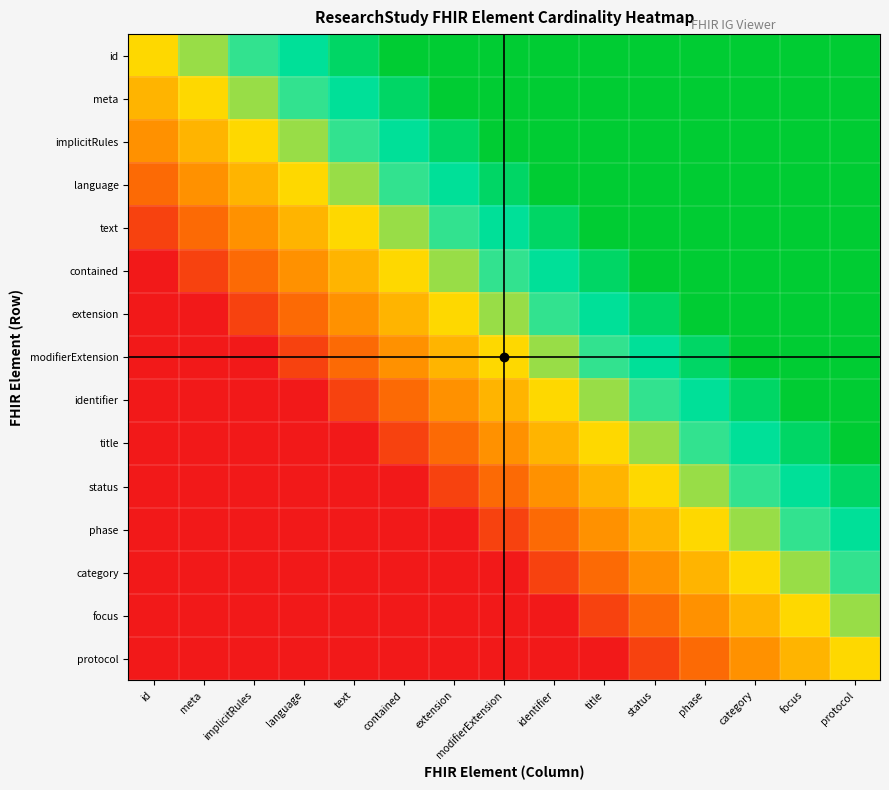

Reading right to left, transcribe all the data shown in this chart.

id: protocol=1.0	focus=1.0	category=1.0	phase=1.0	status=1.0	title=1.0	identifier=1.0	modifierExtension=1.0	extension=1.0	contained=1.0	text=0.9	language=0.8	implicitRules=0.7	meta=0.6	id=0.5
meta: protocol=1.0	focus=1.0	category=1.0	phase=1.0	status=1.0	title=1.0	identifier=1.0	modifierExtension=1.0	extension=1.0	contained=0.9	text=0.8	language=0.7	implicitRules=0.6	meta=0.5	id=0.4
implicitRules: protocol=1.0	focus=1.0	category=1.0	phase=1.0	status=1.0	title=1.0	identifier=1.0	modifierExtension=1.0	extension=0.9	contained=0.8	text=0.7	language=0.6	implicitRules=0.5	meta=0.4	id=0.3
language: protocol=1.0	focus=1.0	category=1.0	phase=1.0	status=1.0	title=1.0	identifier=1.0	modifierExtension=0.9	extension=0.8	contained=0.7	text=0.6	language=0.5	implicitRules=0.4	meta=0.3	id=0.2
text: protocol=1.0	focus=1.0	category=1.0	phase=1.0	status=1.0	title=1.0	identifier=0.9	modifierExtension=0.8	extension=0.7	contained=0.6	text=0.5	language=0.4	implicitRules=0.3	meta=0.2	id=0.1
contained: protocol=1.0	focus=1.0	category=1.0	phase=1.0	status=1.0	title=0.9	identifier=0.8	modifierExtension=0.7	extension=0.6	contained=0.5	text=0.4	language=0.3	implicitRules=0.2	meta=0.1	id=0.0
extension: protocol=1.0	focus=1.0	category=1.0	phase=1.0	status=0.9	title=0.8	identifier=0.7	modifierExtension=0.6	extension=0.5	contained=0.4	text=0.3	language=0.2	implicitRules=0.1	meta=0.0	id=0.0
modifierExtension: protocol=1.0	focus=1.0	category=1.0	phase=0.9	status=0.8	title=0.7	identifier=0.6	modifierExtension=0.5	extension=0.4	contained=0.3	text=0.2	language=0.1	implicitRules=0.0	meta=0.0	id=0.0
identifier: protocol=1.0	focus=1.0	category=0.9	phase=0.8	status=0.7	title=0.6	identifier=0.5	modifierExtension=0.4	extension=0.3	contained=0.2	text=0.1	language=0.0	implicitRules=0.0	meta=0.0	id=0.0
title: protocol=1.0	focus=0.9	category=0.8	phase=0.7	status=0.6	title=0.5	identifier=0.4	modifierExtension=0.3	extension=0.2	contained=0.1	text=0.0	language=0.0	implicitRules=0.0	meta=0.0	id=0.0
status: protocol=0.9	focus=0.8	category=0.7	phase=0.6	status=0.5	title=0.4	identifier=0.3	modifierExtension=0.2	extension=0.1	contained=0.0	text=0.0	language=0.0	implicitRules=0.0	meta=0.0	id=0.0
phase: protocol=0.8	focus=0.7	category=0.6	phase=0.5	status=0.4	title=0.3	identifier=0.2	modifierExtension=0.1	extension=0.0	contained=0.0	text=0.0	language=0.0	implicitRules=0.0	meta=0.0	id=0.0
category: protocol=0.7	focus=0.6	category=0.5	phase=0.4	status=0.3	title=0.2	identifier=0.1	modifierExtension=0.0	extension=0.0	contained=0.0	text=0.0	language=0.0	implicitRules=0.0	meta=0.0	id=0.0
focus: protocol=0.6	focus=0.5	category=0.4	phase=0.3	status=0.2	title=0.1	identifier=0.0	modifierExtension=0.0	extension=0.0	contained=0.0	text=0.0	language=0.0	implicitRules=0.0	meta=0.0	id=0.0
protocol: protocol=0.5	focus=0.4	category=0.3	phase=0.2	status=0.1	title=0.0	identifier=0.0	modifierExtension=0.0	extension=0.0	contained=0.0	text=0.0	language=0.0	implicitRules=0.0	meta=0.0	id=0.0